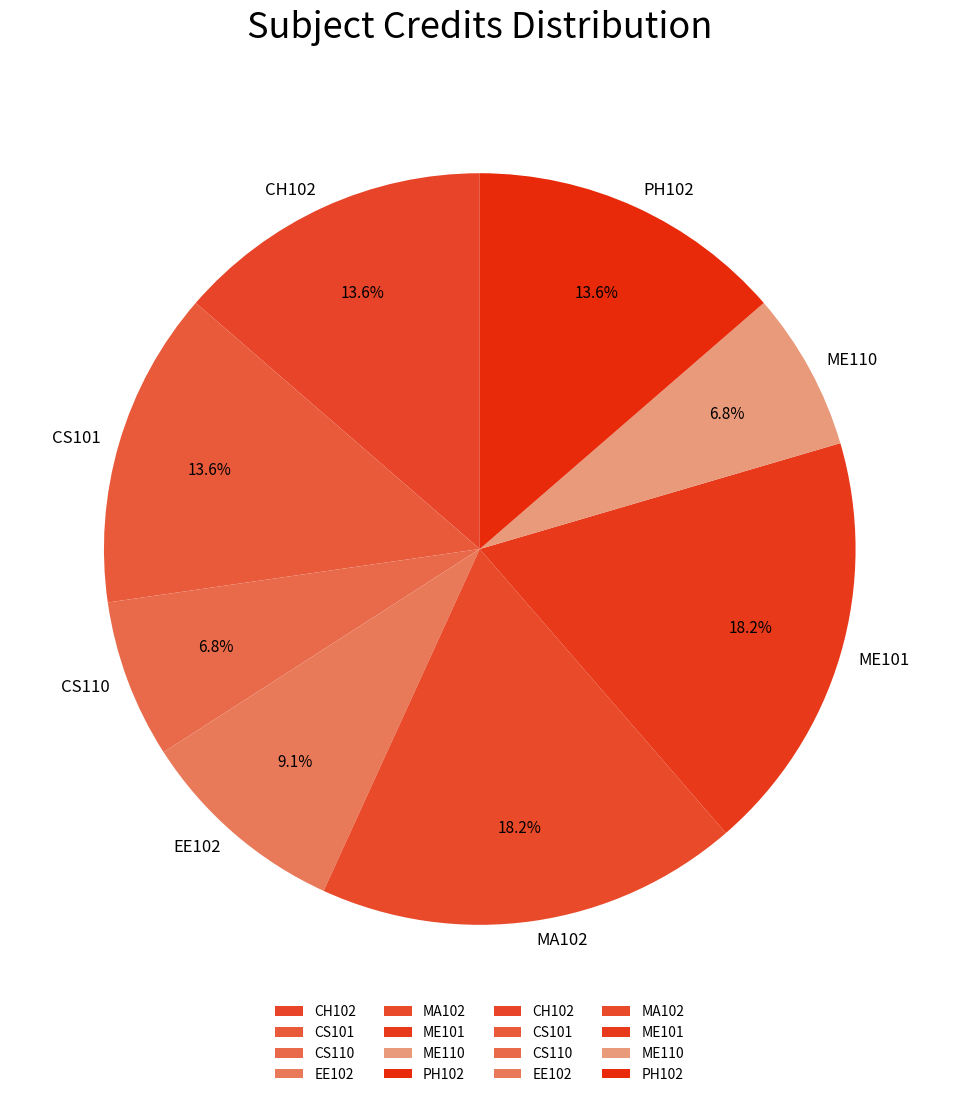

Which has a higher value, EE102 or CH102?

CH102